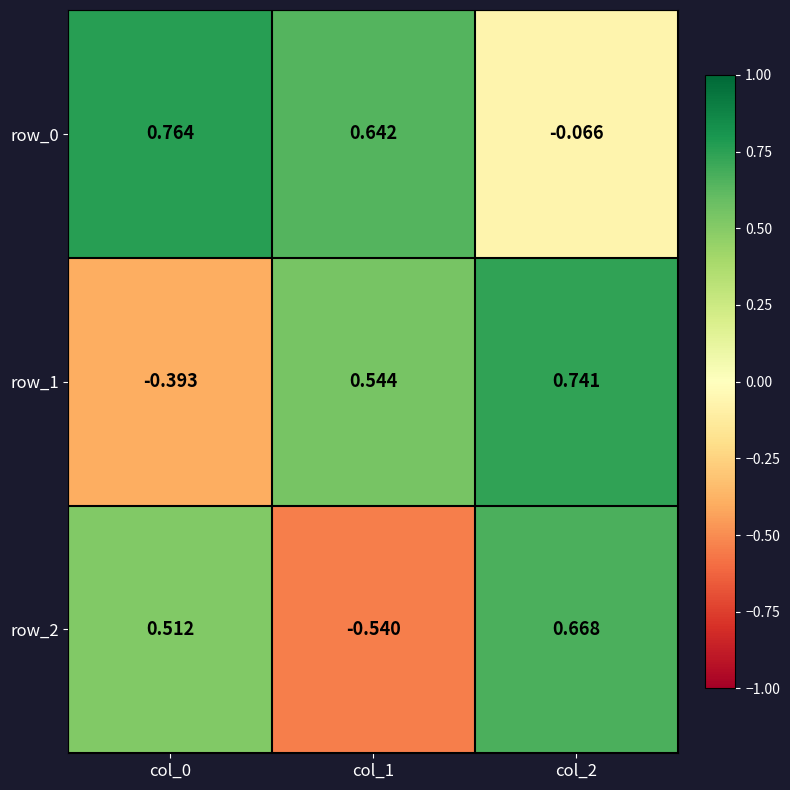

Is the value of row_1 at col_1 greater than the value of row_2 at col_0?

Yes